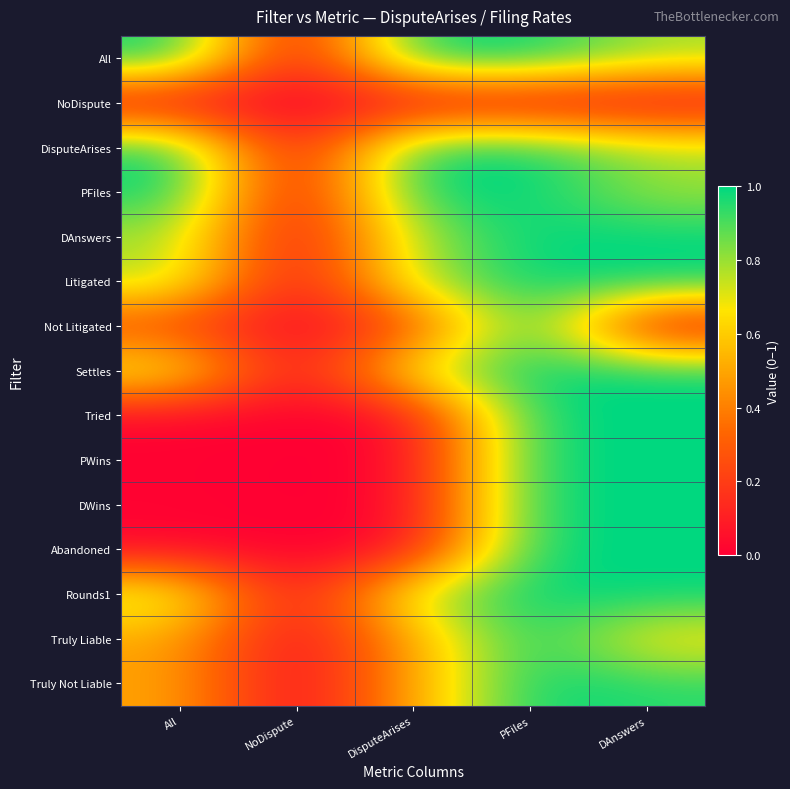

Which label corresponds to the smallest value in the chart?

NoDispute